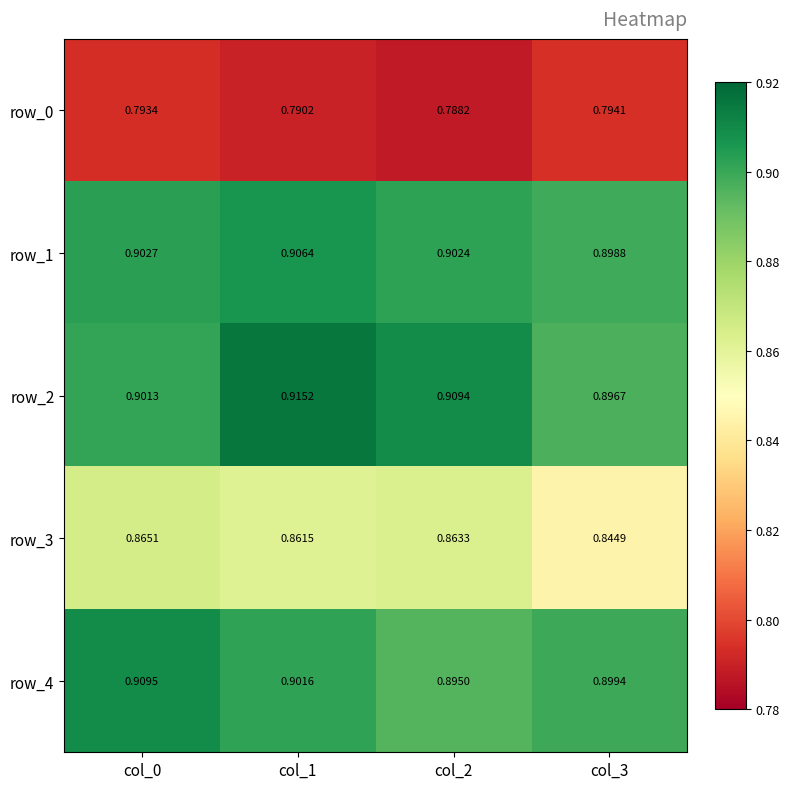

Is the value of row_2 at col_3 greater than the value of row_3 at col_1?

Yes